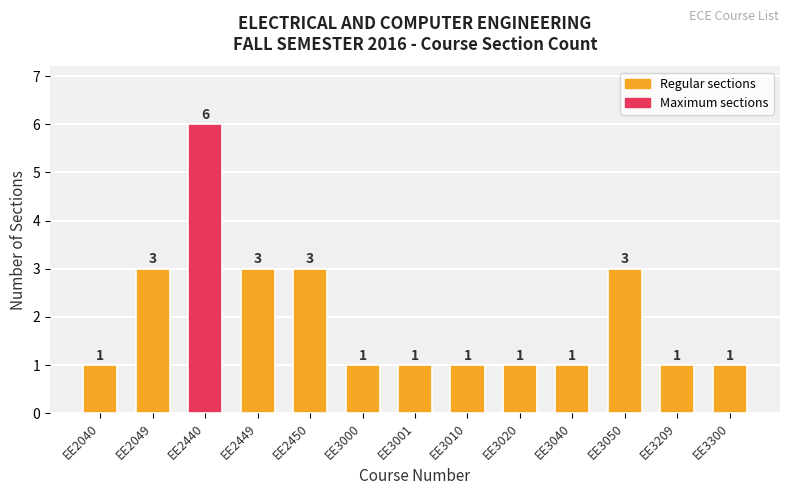

Count the values in the range 1 to 3.

12